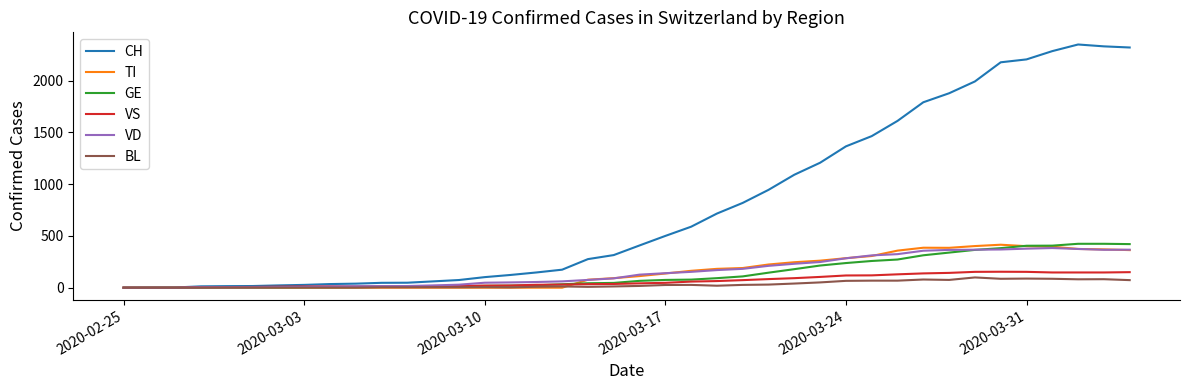

Which series has the largest total across all categories?

CH